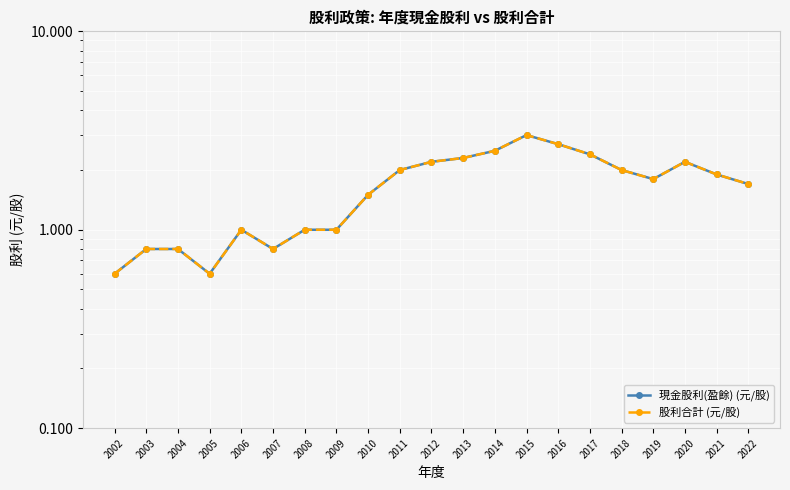

How many series are shown in this chart?

2